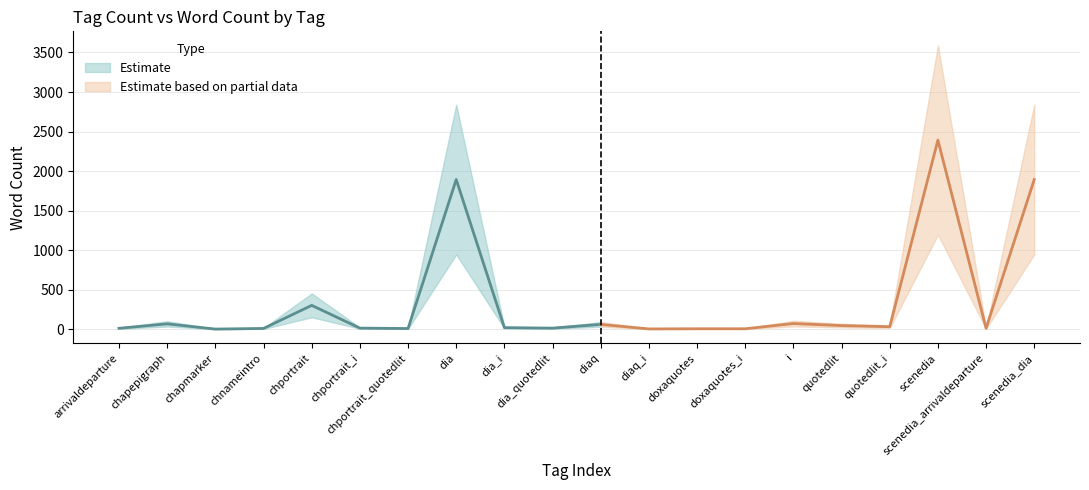

Where is the data nearest to the value 1197?

dia